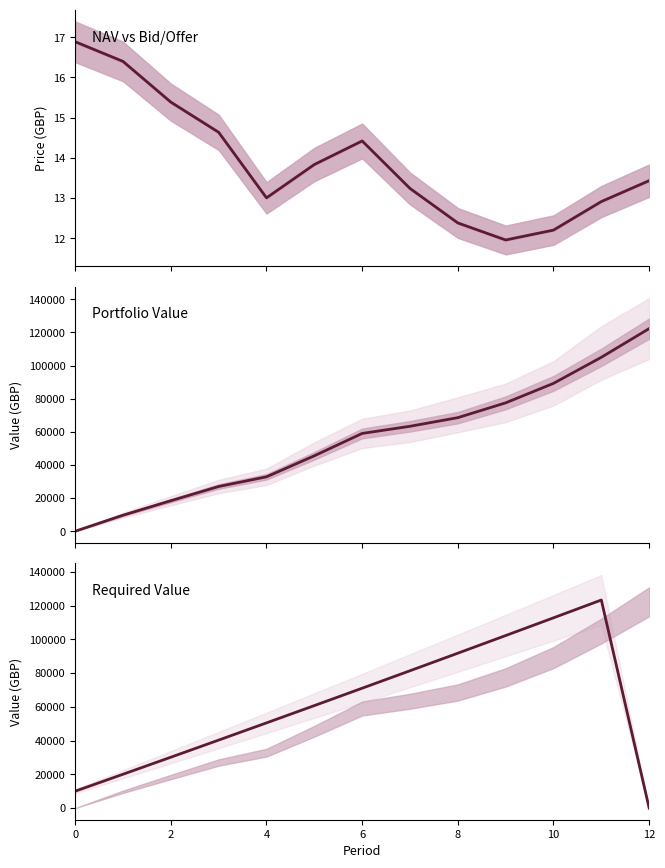

True or false: Required Value and Portfolio Value intersect in this chart.

True